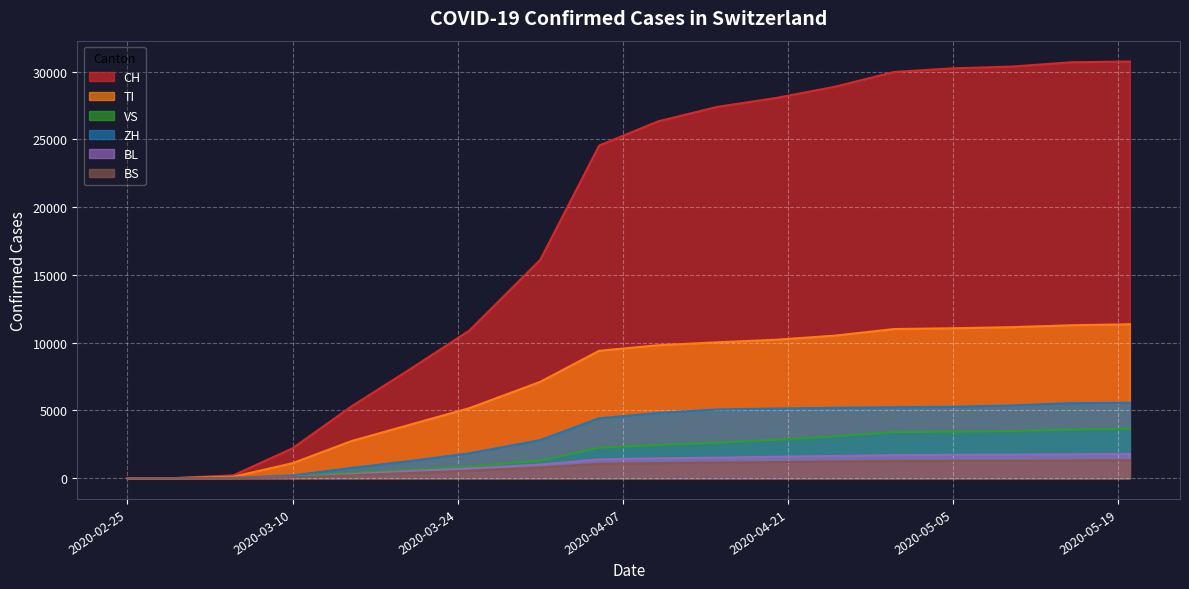

Reading right to left, transcribe all the data shown in this chart.

CH: 2020-05-20=30756	2020-05-15=30697	2020-05-10=30380	2020-05-05=30251	2020-04-30=29981	2020-04-25=28894	2020-04-20=28063	2020-04-15=27404	2020-04-10=26336	2020-04-05=24551	2020-03-31=16108	2020-03-25=10897	2020-03-20=8060	2020-03-15=5294	2020-03-10=2200	2020-03-05=210	2020-02-29=0	2020-02-25=0
TI: 2020-05-20=11359	2020-05-15=11281	2020-05-10=11144	2020-05-05=11063	2020-04-30=11003	2020-04-25=10518	2020-04-20=10215	2020-04-15=10024	2020-04-10=9808	2020-04-05=9399	2020-03-31=7105	2020-03-25=5165	2020-03-20=3953	2020-03-15=2735	2020-03-10=1100	2020-03-05=105	2020-02-29=0	2020-02-25=0
VS: 2020-05-20=3649	2020-05-15=3592	2020-05-10=3470	2020-05-05=3424	2020-04-30=3395	2020-04-25=3076	2020-04-20=2832	2020-04-15=2614	2020-04-10=2446	2020-04-05=2243	2020-03-31=1288	2020-03-25=866	2020-03-20=623	2020-03-15=395	2020-03-10=145	2020-03-05=12	2020-02-29=0	2020-02-25=0
ZH: 2020-05-20=5563	2020-05-15=5535	2020-05-10=5365	2020-05-05=5266	2020-04-30=5234	2020-04-25=5191	2020-04-20=5138	2020-04-15=5067	2020-04-10=4813	2020-04-05=4415	2020-03-31=2806	2020-03-25=1830	2020-03-20=1265	2020-03-15=750	2020-03-10=200	2020-03-05=22	2020-02-29=0	2020-02-25=0
BL: 2020-05-20=1776	2020-05-15=1754	2020-05-10=1735	2020-05-05=1720	2020-04-30=1700	2020-04-25=1634	2020-04-20=1573	2020-04-15=1509	2020-04-10=1459	2020-04-05=1380	2020-03-31=1000	2020-03-25=720	2020-03-20=520	2020-03-15=290	2020-03-10=80	2020-03-05=8	2020-02-29=0	2020-02-25=0
BS: 2020-05-20=1314	2020-05-15=1301	2020-05-10=1286	2020-05-05=1278	2020-04-30=1265	2020-04-25=1227	2020-04-20=1184	2020-04-15=1143	2020-04-10=1107	2020-04-05=1060	2020-03-31=780	2020-03-25=540	2020-03-20=380	2020-03-15=200	2020-03-10=60	2020-03-05=6	2020-02-29=0	2020-02-25=0